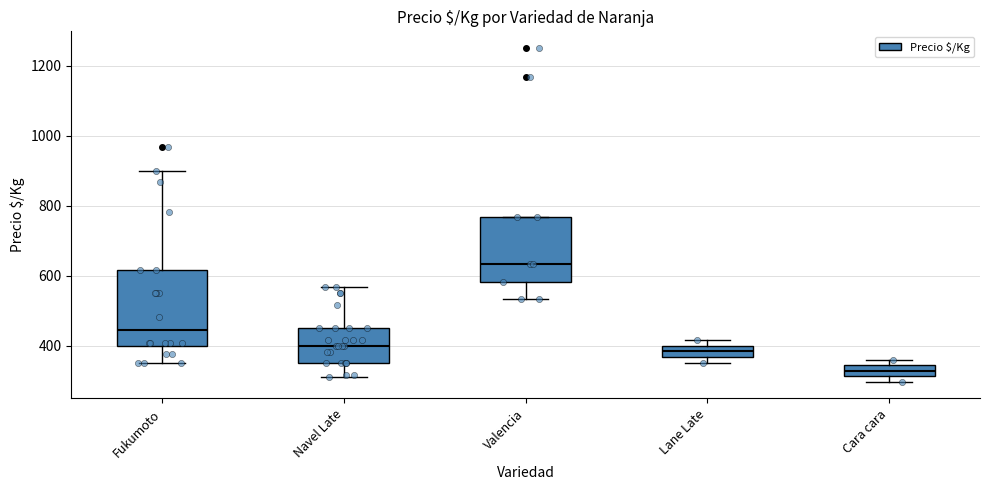

Where is the lower edge of the box for Cara cara on the y-axis? The values are not printed on the chart, so give them approximately, as read against the axis.

320